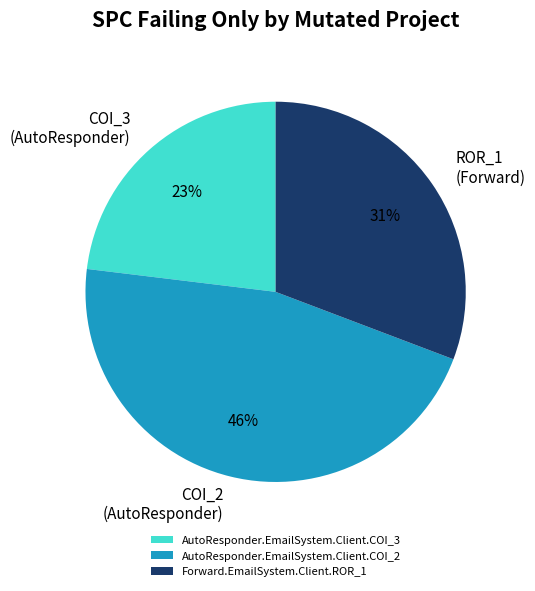

Count the number of slices in the pie.

3